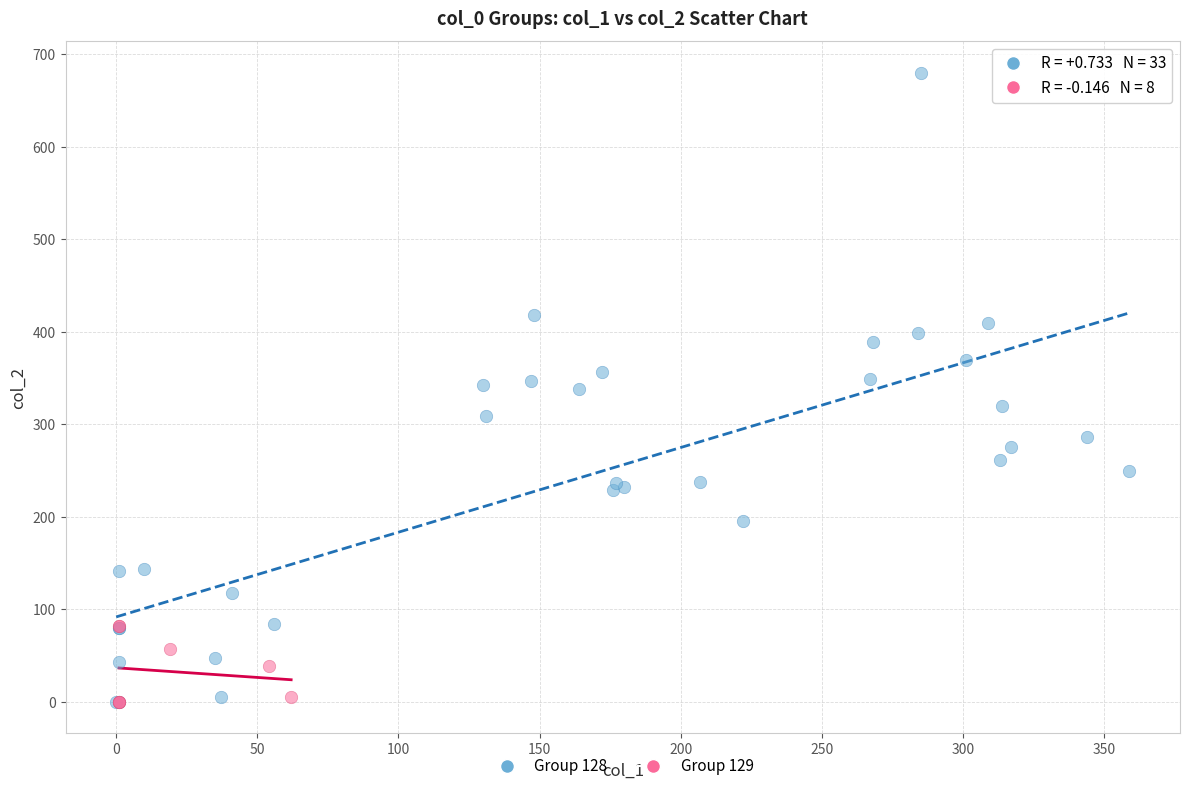

Which series contains the highest Y value?

Group 128